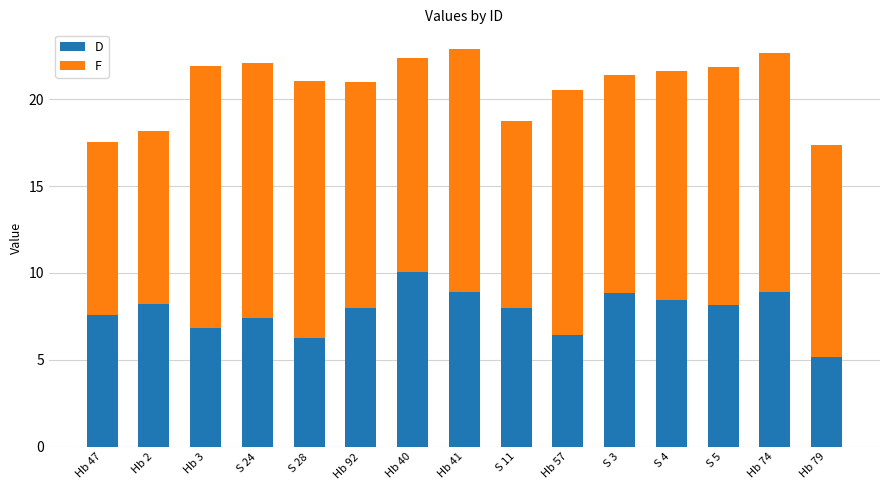

The D series shows 4.8 at Hb 74. True or false?

False